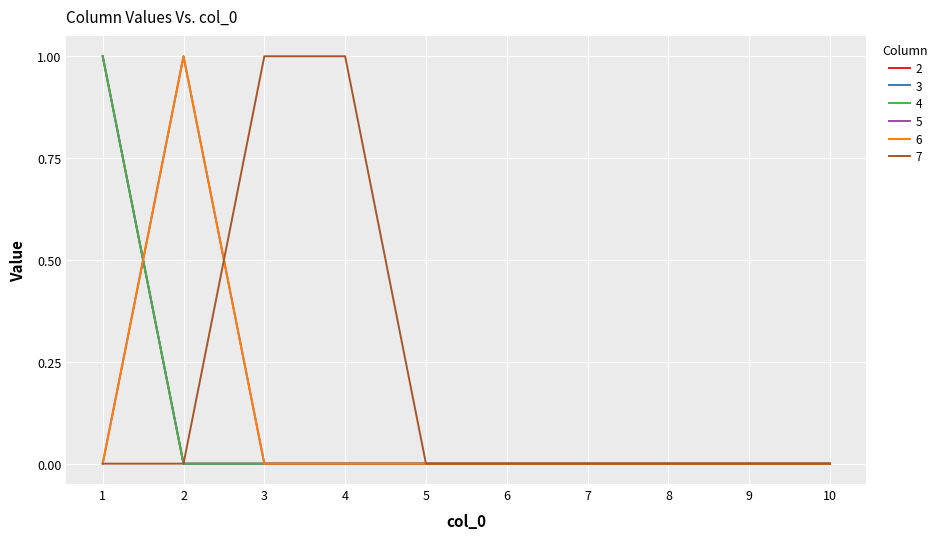

Does the chart have visible grid lines?

Yes